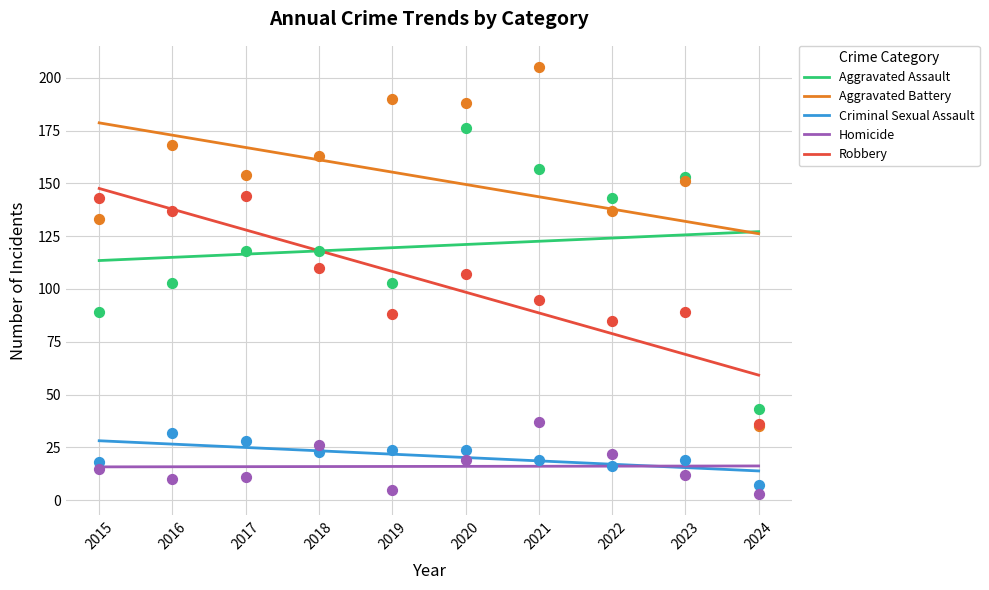

Is the value of Aggravated Assault at 2017 greater than the value of Criminal Sexual Assault at 2018?

Yes